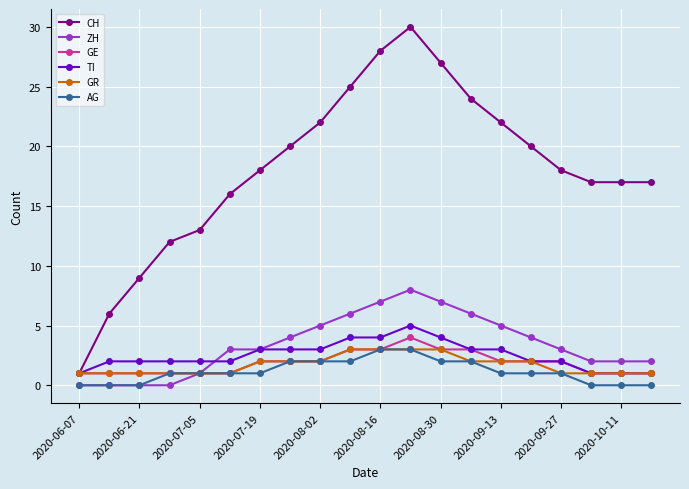

What is the greatest value displayed?

30